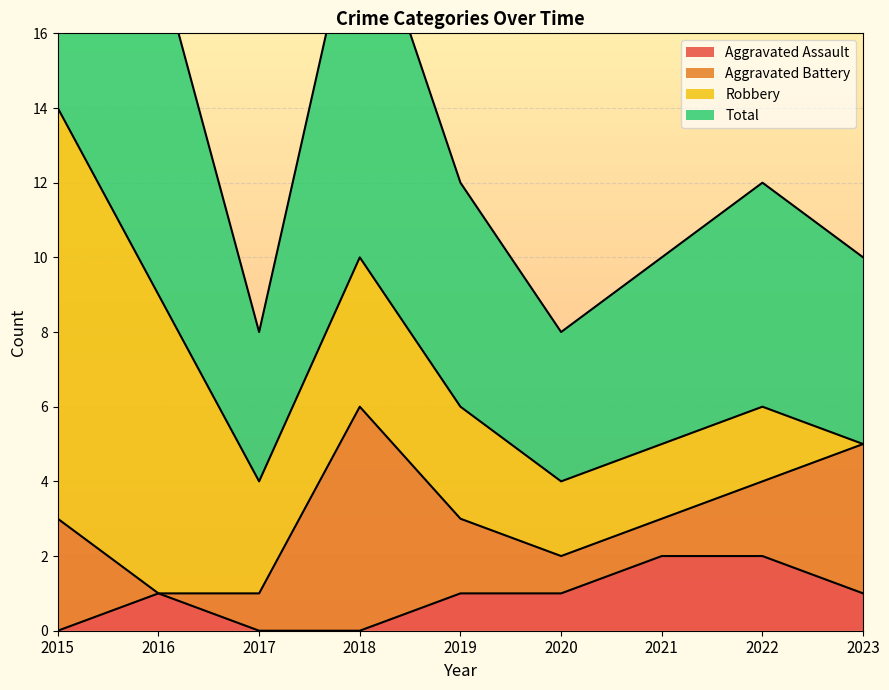

Rank the categories by Total value from highest to lowest.

2015, 2018, 2016, 2019, 2022, 2021, 2023, 2017, 2020